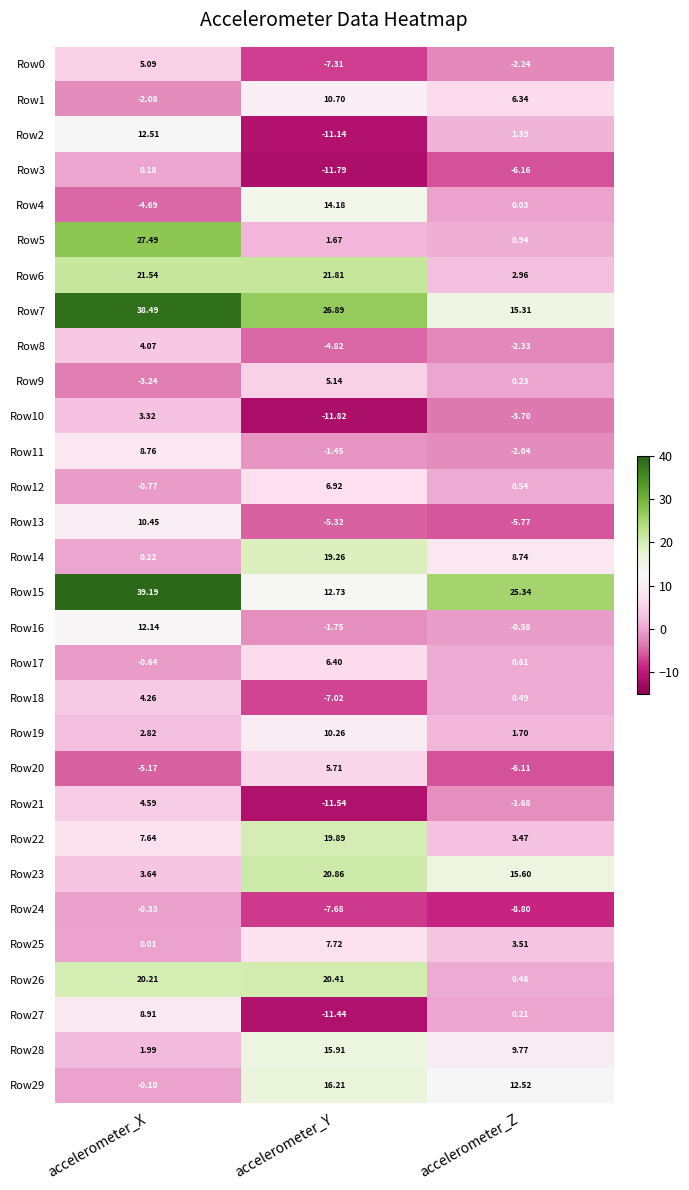

Which category has the highest value in the Row3 series?

accelerometer_X